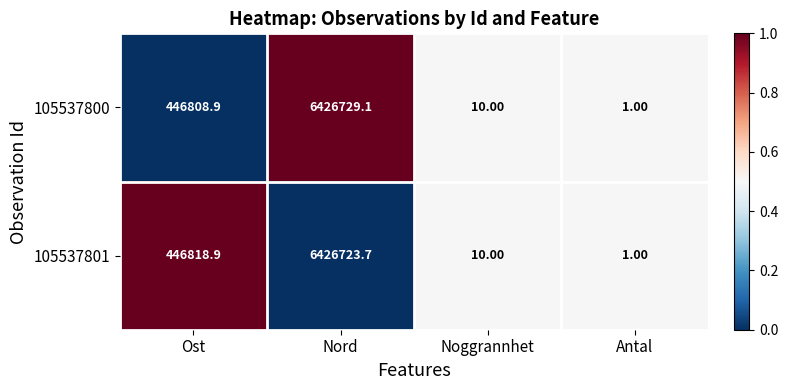

What is the difference between the 105537801 values at Ost and Antal?

446817.9